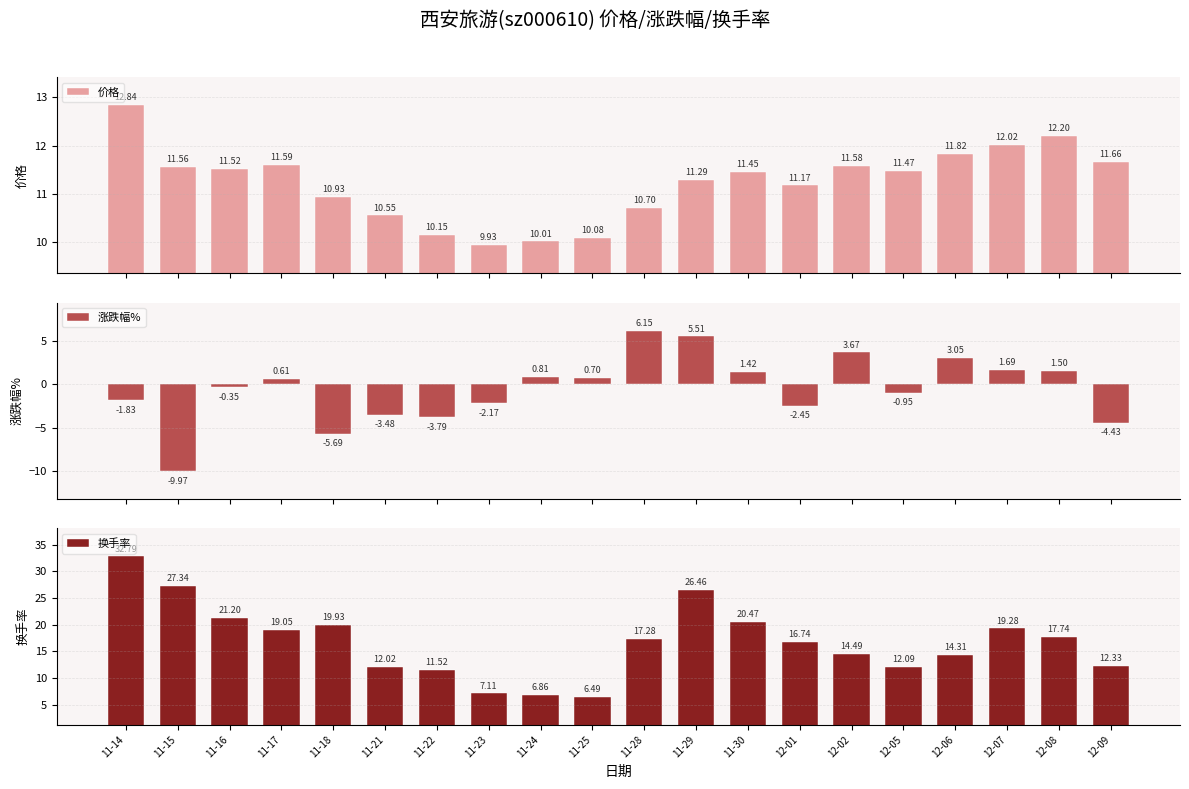

What is the spread (max minus min) of values at 11-16?

21.6